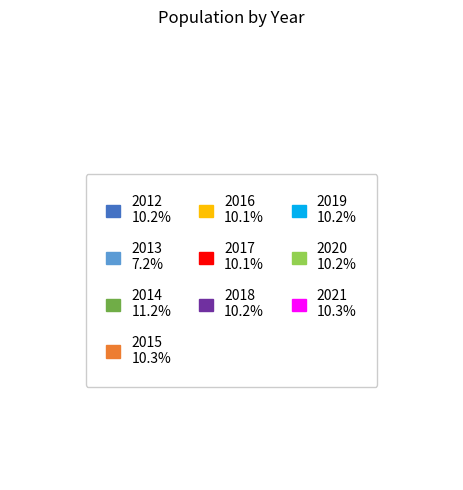

How many slices are in this pie chart?

10